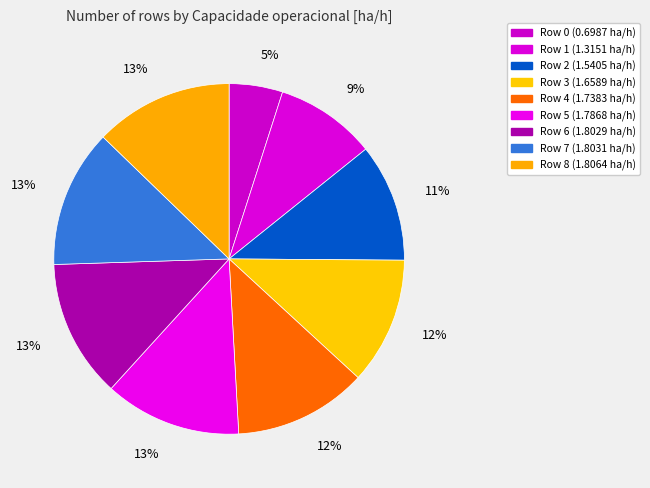

How many slices are in this pie chart?

9